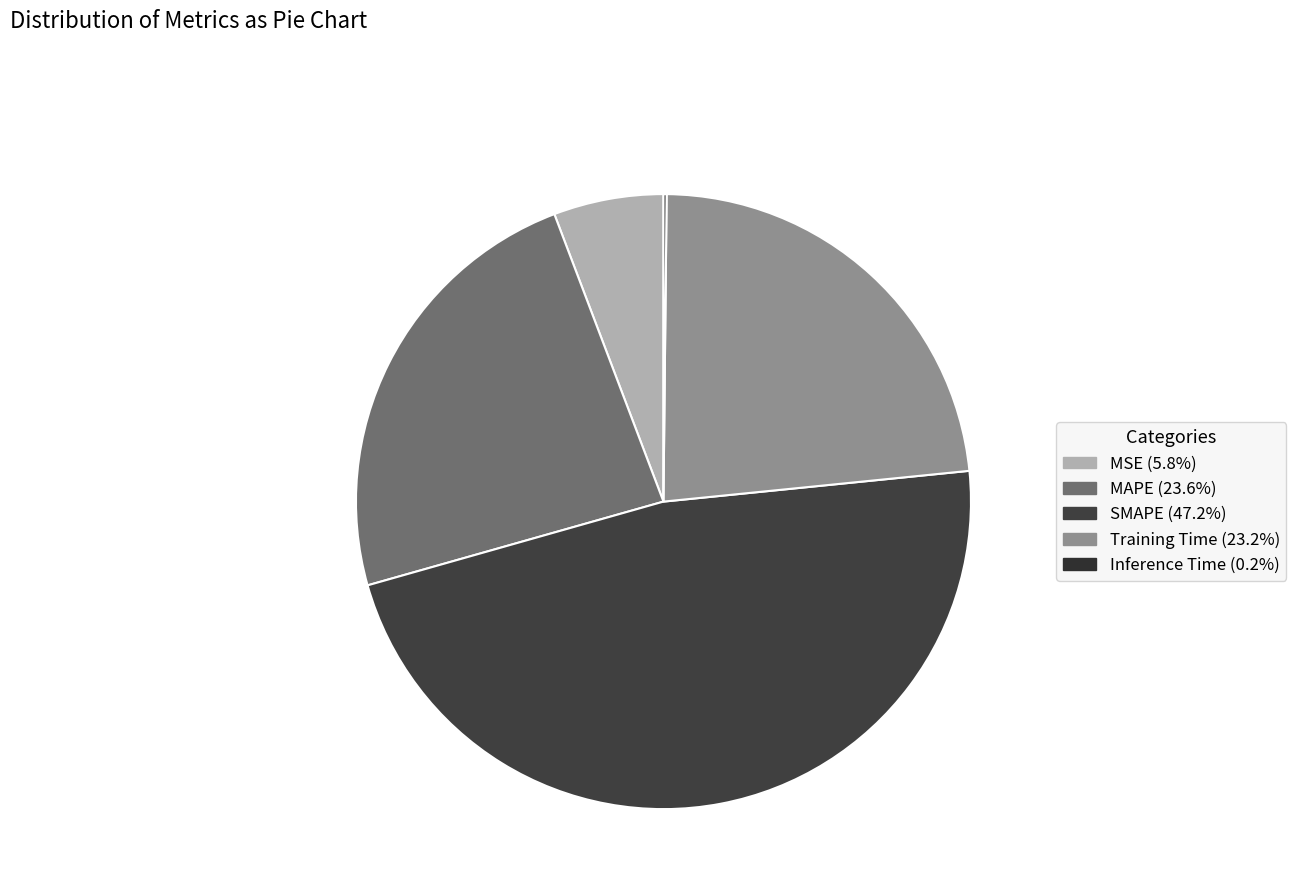

The SMAPE slice represents 39% of the pie. True or false?

False